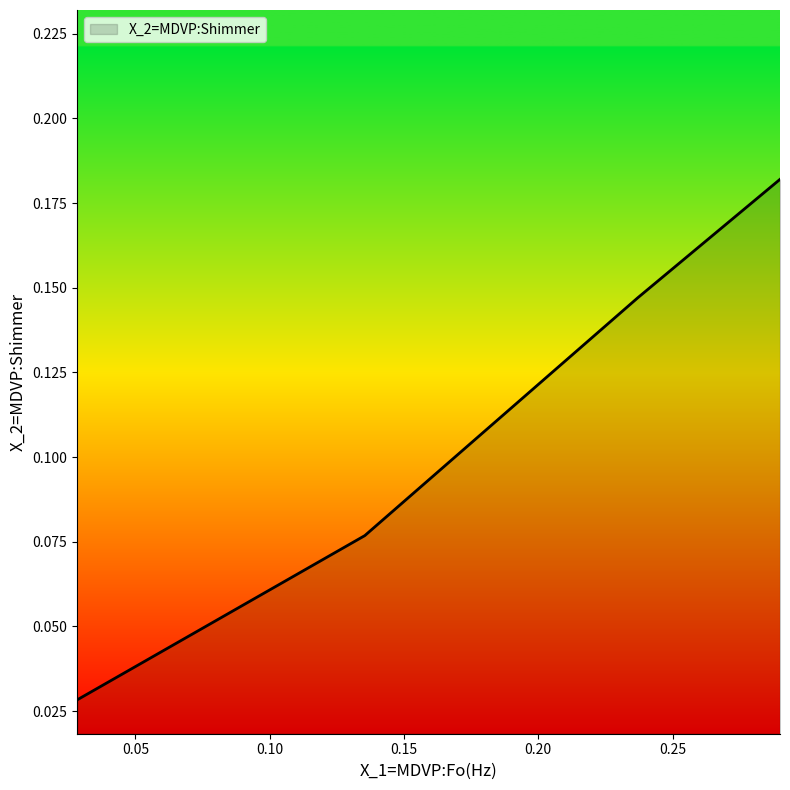

How many values are between 0 and 1?

4